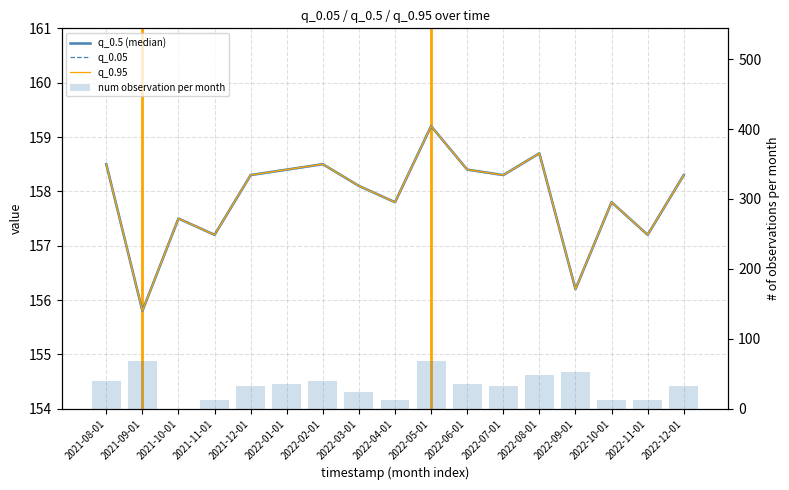

Reading left to right, what are all the values shown in this chart?

q_0.5 (median): 2021-08-01=158.5	2021-09-01=155.8	2021-10-01=157.5	2021-11-01=157.2	2021-12-01=158.3	2022-01-01=158.4	2022-02-01=158.5	2022-03-01=158.1	2022-04-01=157.8	2022-05-01=159.2	2022-06-01=158.4	2022-07-01=158.3	2022-08-01=158.7	2022-09-01=156.2	2022-10-01=157.8	2022-11-01=157.2	2022-12-01=158.3
q_0.05: 2021-08-01=158.5	2021-09-01=155.8	2021-10-01=157.5	2021-11-01=157.2	2021-12-01=158.3	2022-01-01=158.4	2022-02-01=158.5	2022-03-01=158.1	2022-04-01=157.8	2022-05-01=159.2	2022-06-01=158.4	2022-07-01=158.3	2022-08-01=158.7	2022-09-01=156.2	2022-10-01=157.8	2022-11-01=157.2	2022-12-01=158.3
q_0.95: 2021-08-01=158.5	2021-09-01=155.8	2021-10-01=157.5	2021-11-01=157.2	2021-12-01=158.3	2022-01-01=158.4	2022-02-01=158.5	2022-03-01=158.1	2022-04-01=157.8	2022-05-01=159.2	2022-06-01=158.4	2022-07-01=158.3	2022-08-01=158.7	2022-09-01=156.2	2022-10-01=157.8	2022-11-01=157.2	2022-12-01=158.3
num observation per month: 2021-08-01=40.0	2021-09-01=68.0	2021-10-01=0.0	2021-11-01=12.0	2021-12-01=32.0	2022-01-01=36.0	2022-02-01=40.0	2022-03-01=24.0	2022-04-01=12.0	2022-05-01=68.0	2022-06-01=36.0	2022-07-01=32.0	2022-08-01=48.0	2022-09-01=52.0	2022-10-01=12.0	2022-11-01=12.0	2022-12-01=32.0